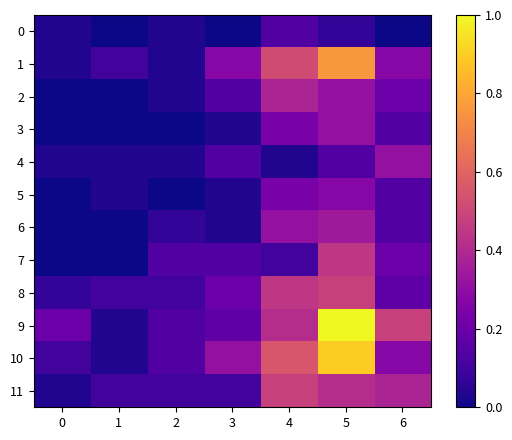

Reading right to left, list all the values displayed in this chart.

0: 6=0.0	5=0.1	4=0.1	3=0.0	2=0.0	1=0.0	0=0.0
1: 6=0.3	5=0.8	4=0.5	3=0.3	2=0.0	1=0.1	0=0.0
2: 6=0.2	5=0.3	4=0.4	3=0.1	2=0.0	1=0.0	0=0.0
3: 6=0.1	5=0.3	4=0.2	3=0.0	2=0.0	1=0.0	0=0.0
4: 6=0.3	5=0.1	4=0.0	3=0.1	2=0.0	1=0.0	0=0.0
5: 6=0.1	5=0.3	4=0.2	3=0.0	2=0.0	1=0.0	0=0.0
6: 6=0.1	5=0.3	4=0.3	3=0.0	2=0.1	1=0.0	0=0.0
7: 6=0.2	5=0.4	4=0.1	3=0.1	2=0.1	1=0.0	0=0.0
8: 6=0.2	5=0.5	4=0.4	3=0.2	2=0.1	1=0.1	0=0.1
9: 6=0.5	5=1.0	4=0.4	3=0.2	2=0.1	1=0.0	0=0.2
10: 6=0.3	5=0.9	4=0.6	3=0.3	2=0.1	1=0.0	0=0.1
11: 6=0.4	5=0.4	4=0.5	3=0.1	2=0.1	1=0.1	0=0.0